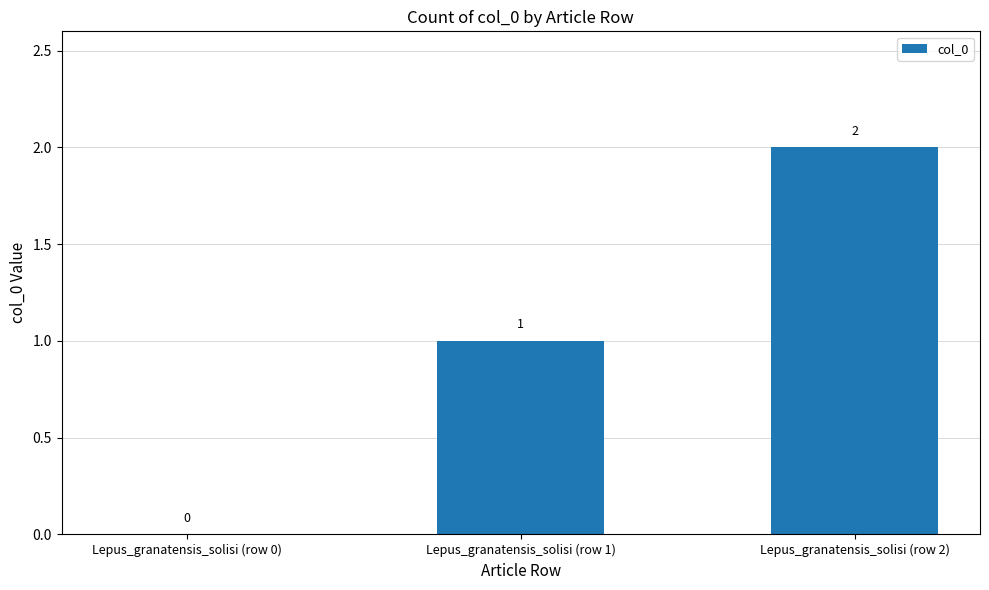

Are the bars horizontal?

No